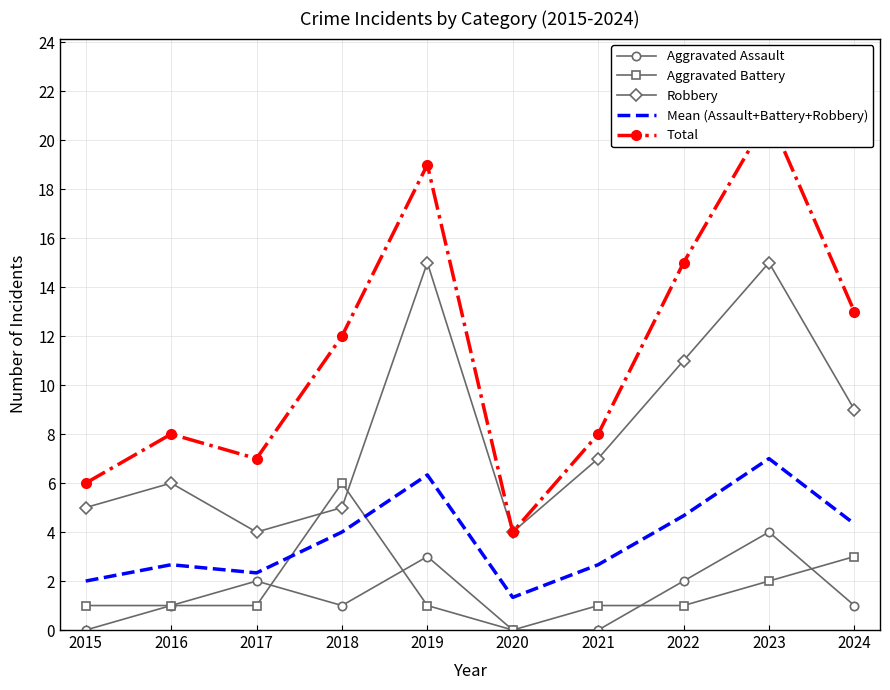

What is the sum of all Mean (Assault+Battery+Robbery) values?

37.3